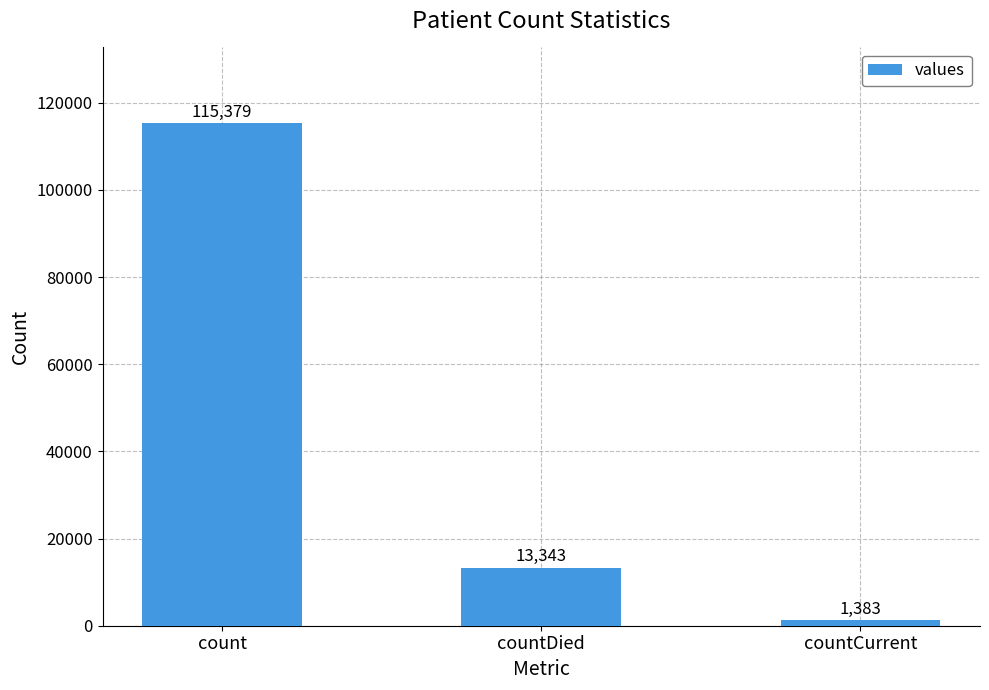

Rank the categories by value from lowest to highest.

countCurrent, countDied, count